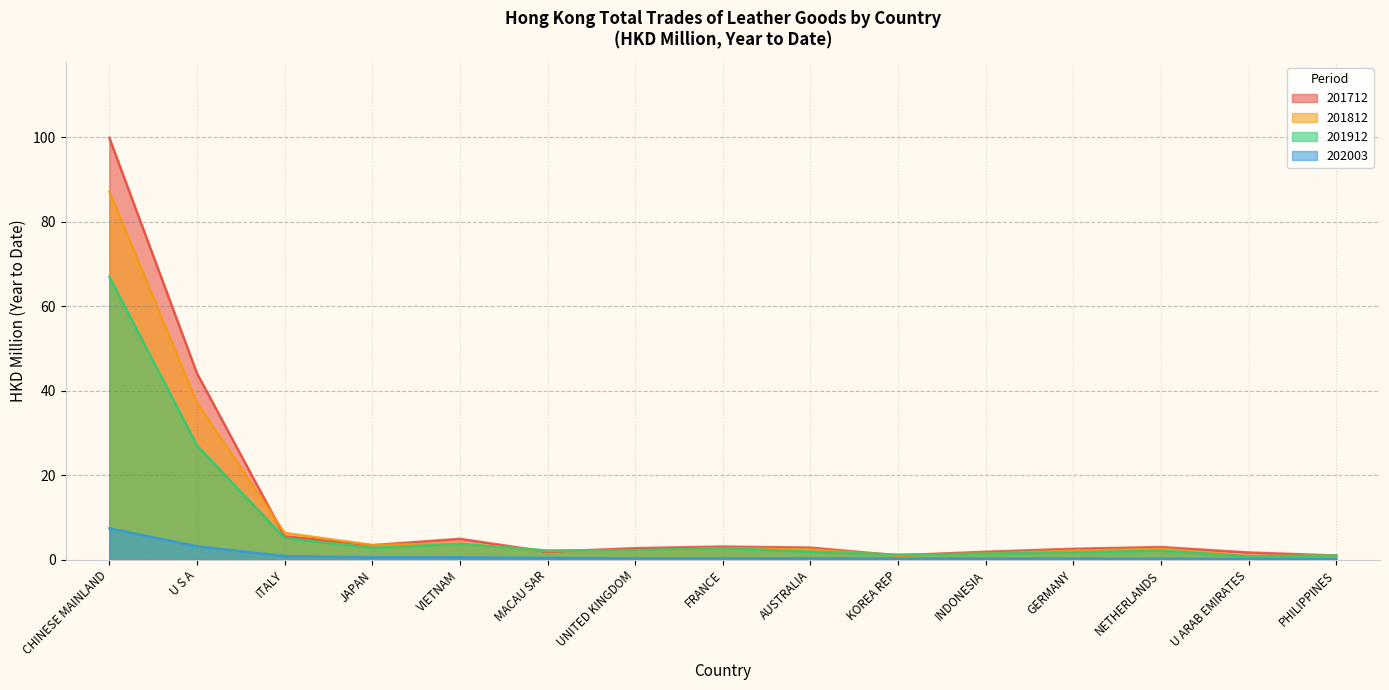

True or false: 201712 has more than 1 points higher than both neighbors.

True